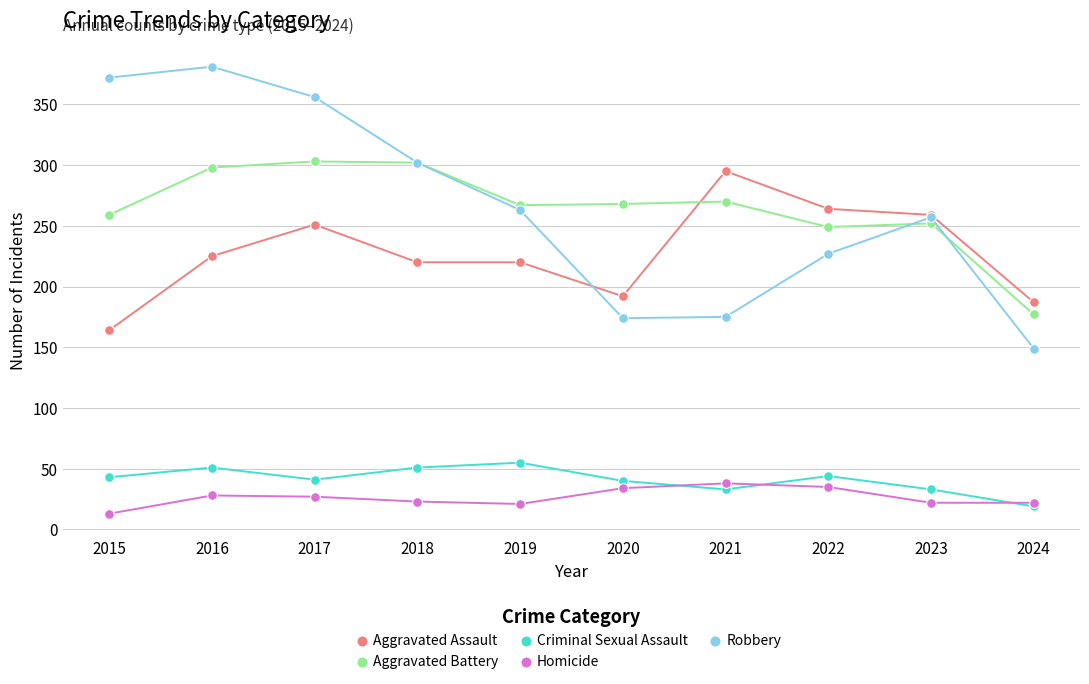

True or false: Homicide and Aggravated Battery intersect in this chart.

False